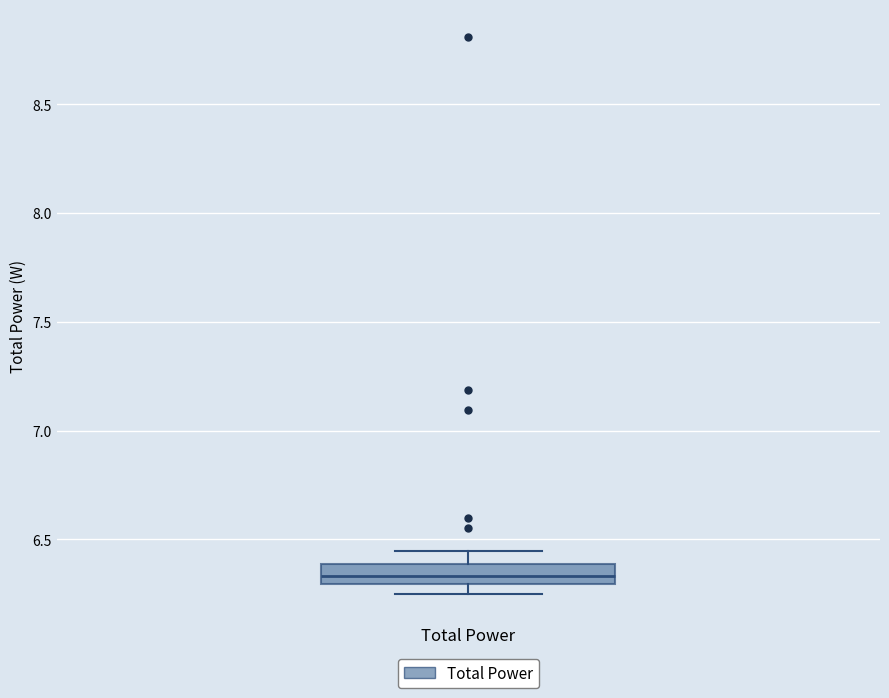

Read this box plot against the y-axis: the position of the median line, the range covered by the box, and the ends of both whiskers. The values are not printed on the chart, so give them approximately, as read against the axis.

median 6.35, box 6.30 to 6.40, whiskers 6.25 to 6.45